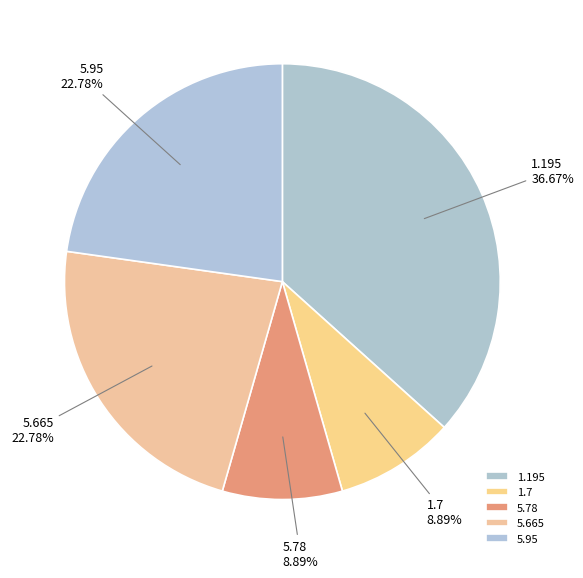

To the nearest percent, what percentage of the pie is 5.665?

23%